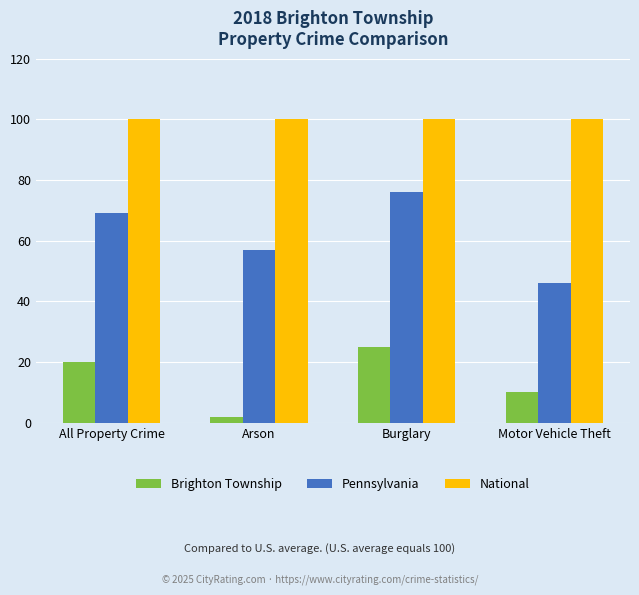

Reading left to right, what are all the values shown in this chart?

Brighton Township: All Property Crime=20	Arson=2	Burglary=25	Motor Vehicle Theft=10
Pennsylvania: All Property Crime=69	Arson=57	Burglary=76	Motor Vehicle Theft=46
National: All Property Crime=100	Arson=100	Burglary=100	Motor Vehicle Theft=100